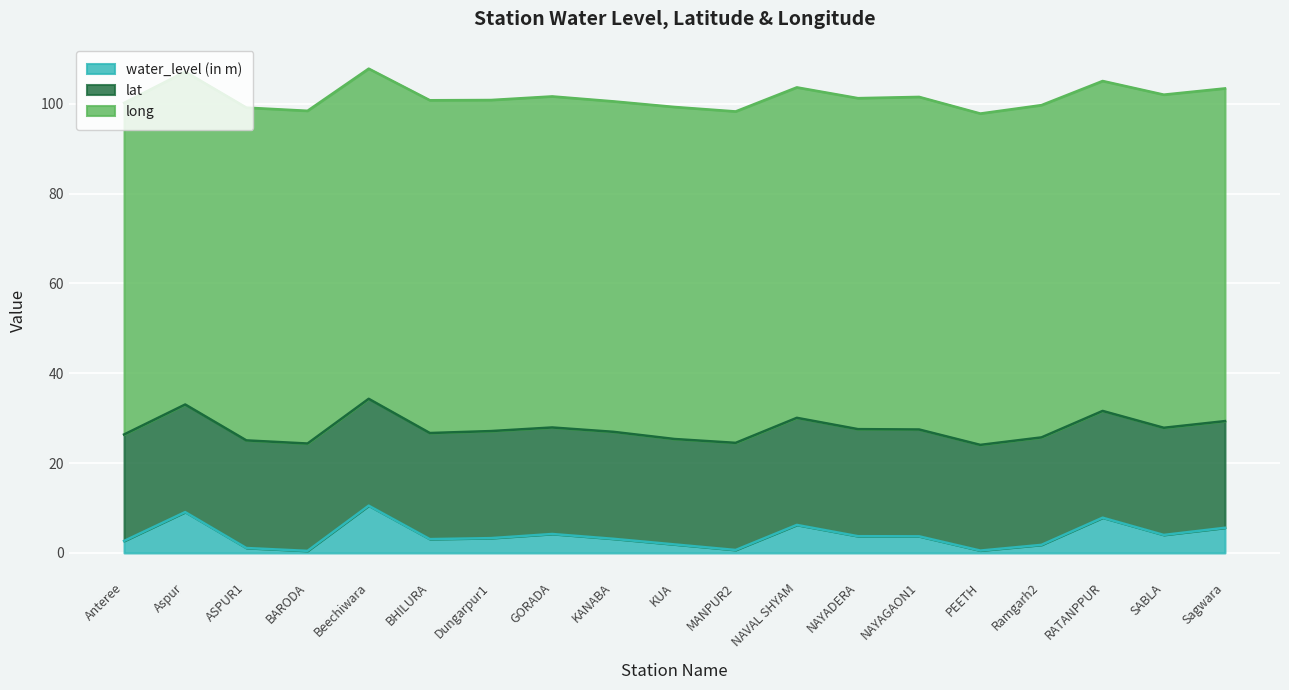

Reading left to right, list all the values displayed in this chart.

water_level (in m): 2.7	9.1	1.1	0.5	10.5	3.1	3.3	4.2	3.1	1.9	0.7	6.2	3.7	3.7	0.5	1.8	7.8	4.0	5.6
lat: 23.7	23.9	24.0	23.9	23.8	23.6	23.8	23.7	23.8	23.5	23.9	23.8	23.8	23.8	23.5	23.9	23.8	23.9	23.8
long: 73.8	74.1	74.1	74.1	73.5	74.1	73.7	73.7	73.6	73.9	73.8	73.6	73.7	74.0	73.8	74.0	73.5	74.2	74.1